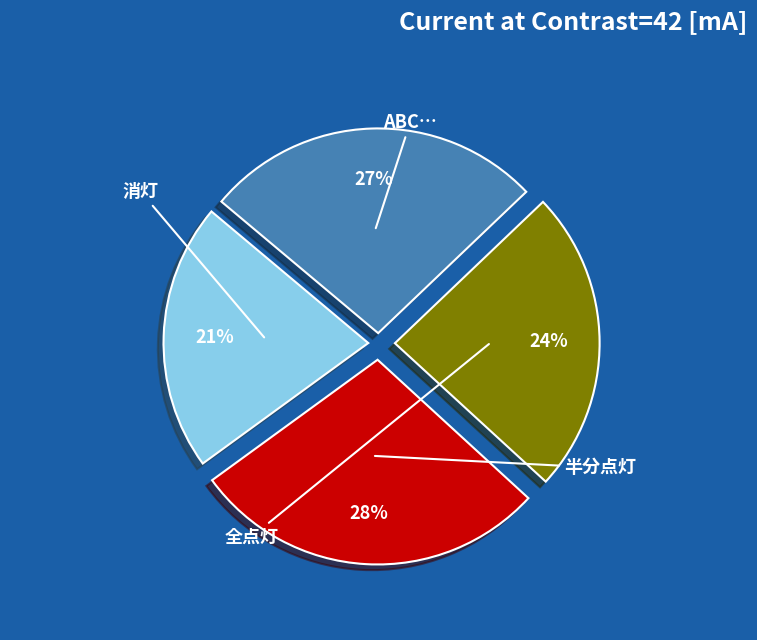

The 消灯 slice represents 36% of the pie. True or false?

False